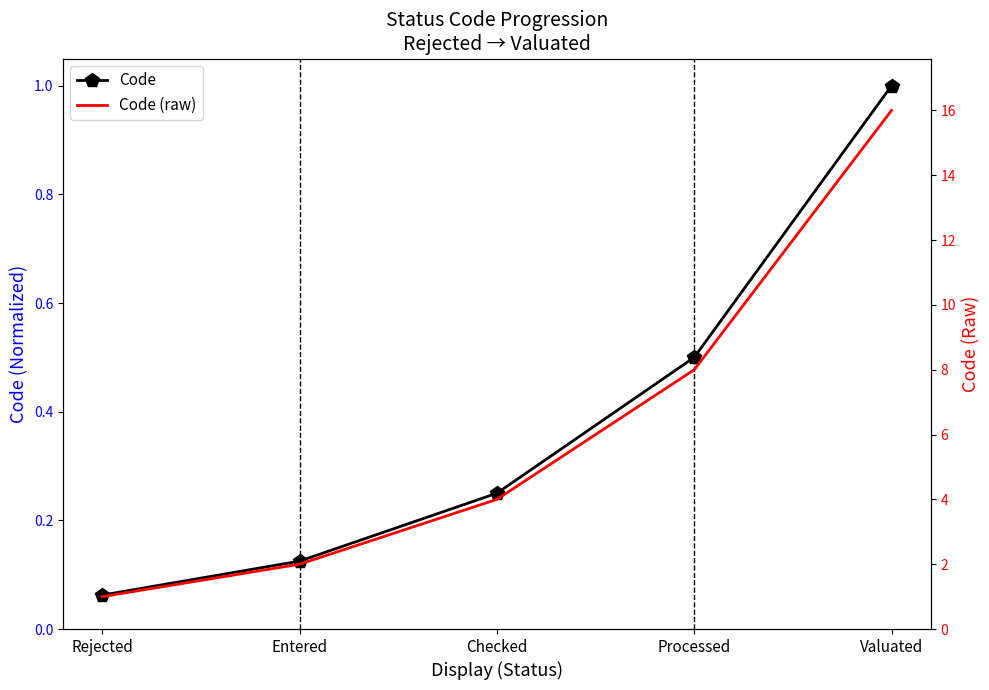

List the labels in order of Code value, largest first.

Valuated, Processed, Checked, Entered, Rejected